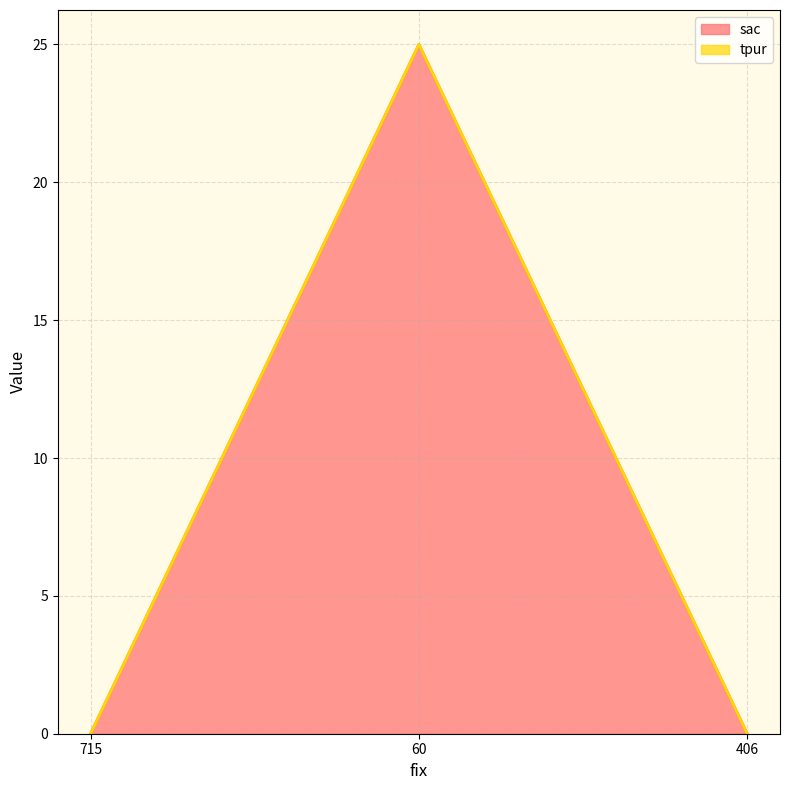

List the labels in order of value, smallest first.

715, 406, 60